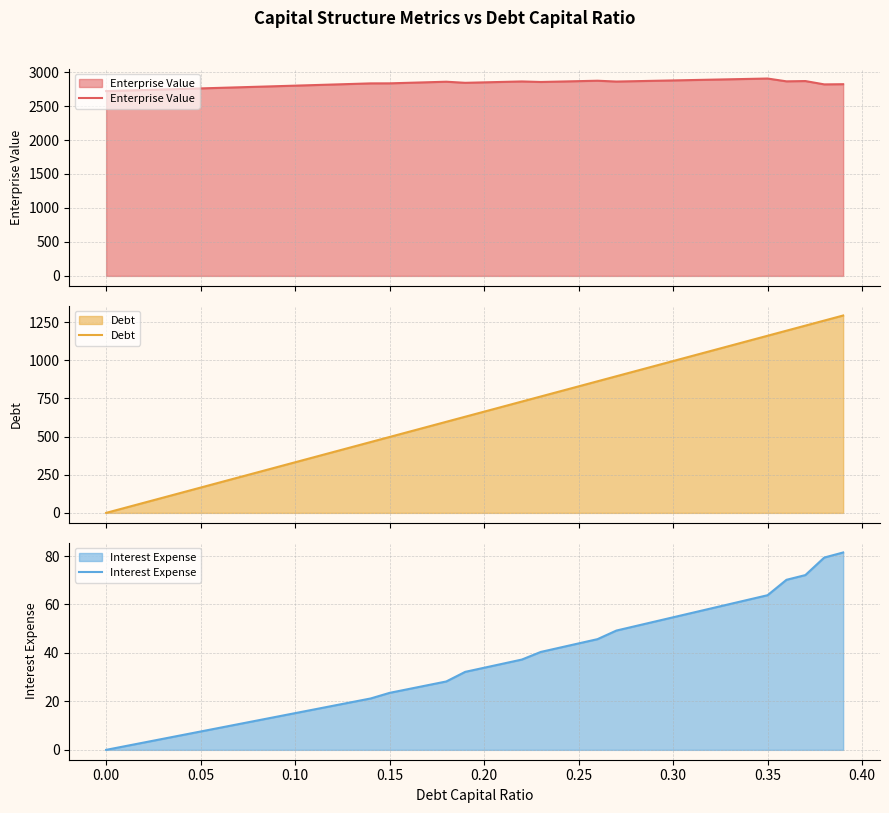

What is the highest value of the Enterprise Value series?

2904.9